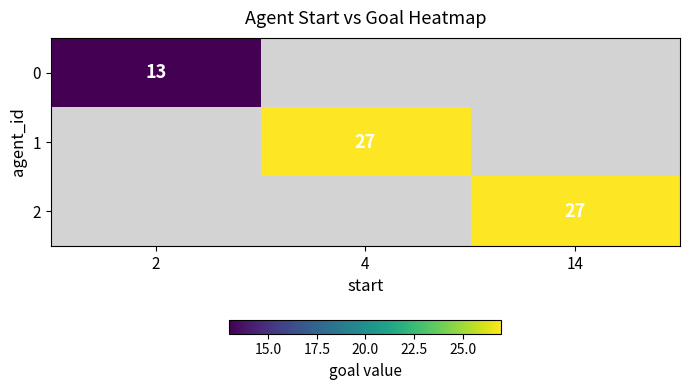

Is the value of 0 at 2 greater than the value of 2 at 14?

No